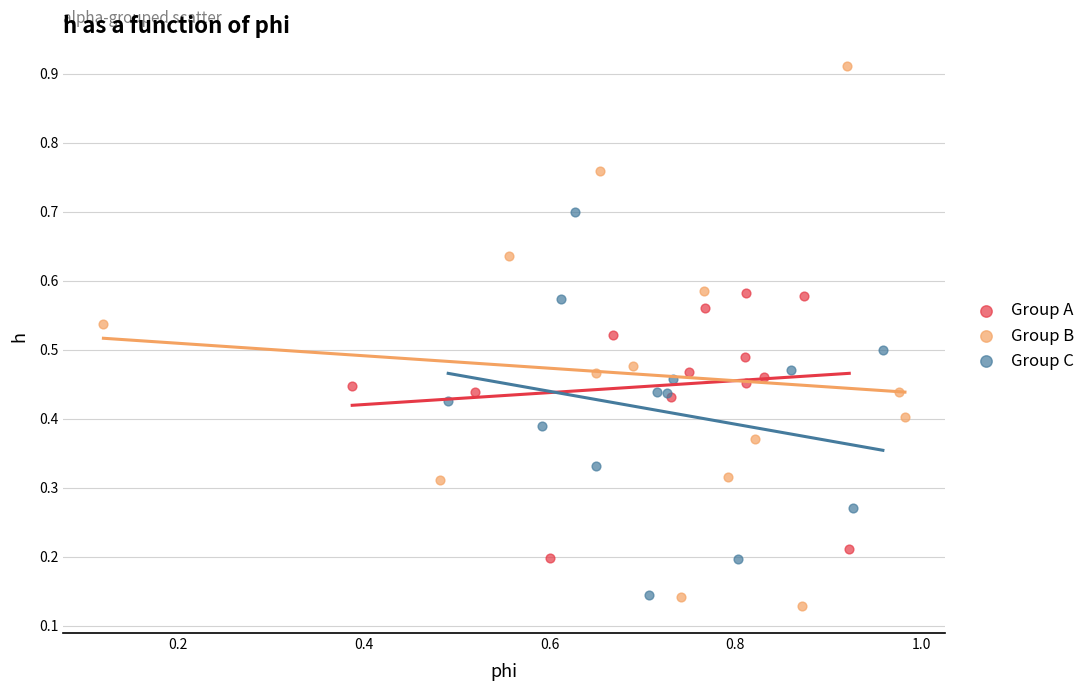

Which series has the widest spread of Y values?

Group B